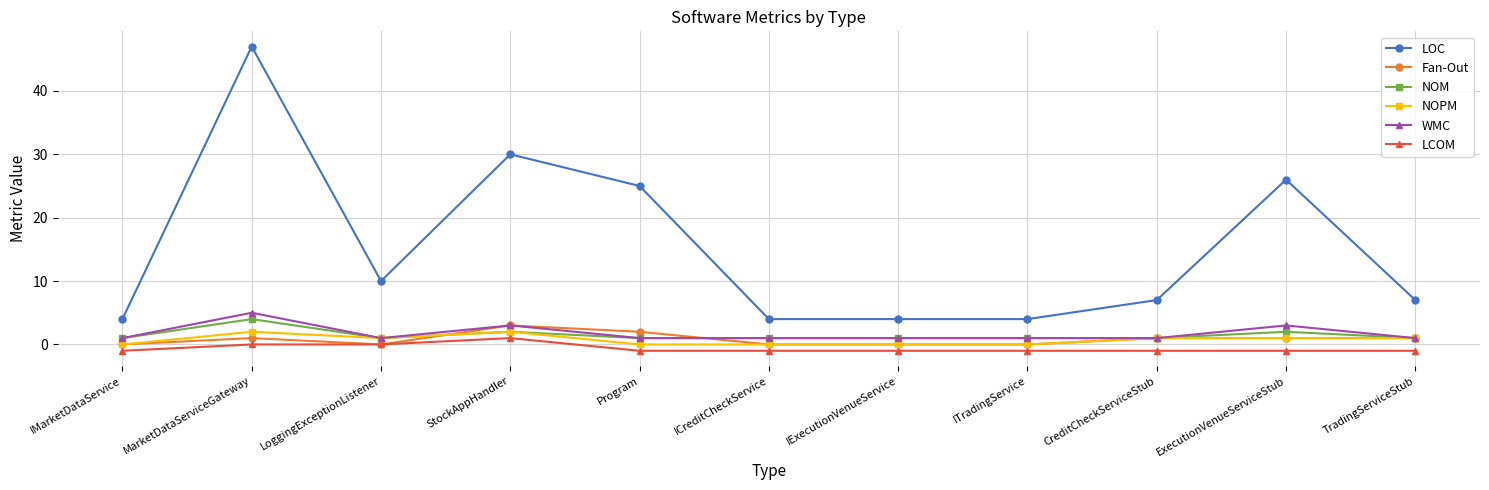

Where is LOC nearest to the value 25?

Program